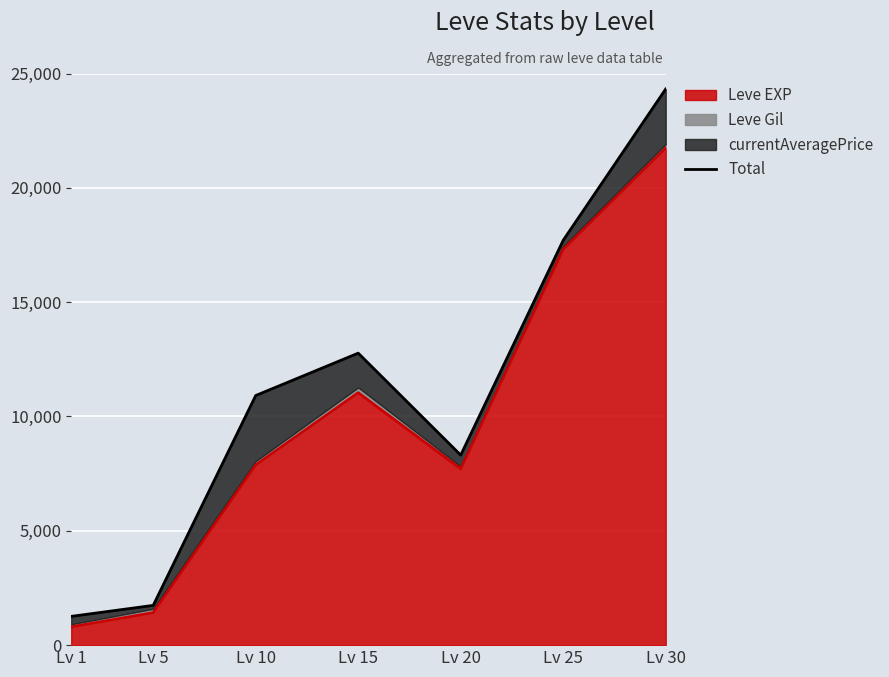

Rank the categories by value from highest to lowest.

Lv 30, Lv 25, Lv 15, Lv 10, Lv 20, Lv 5, Lv 1